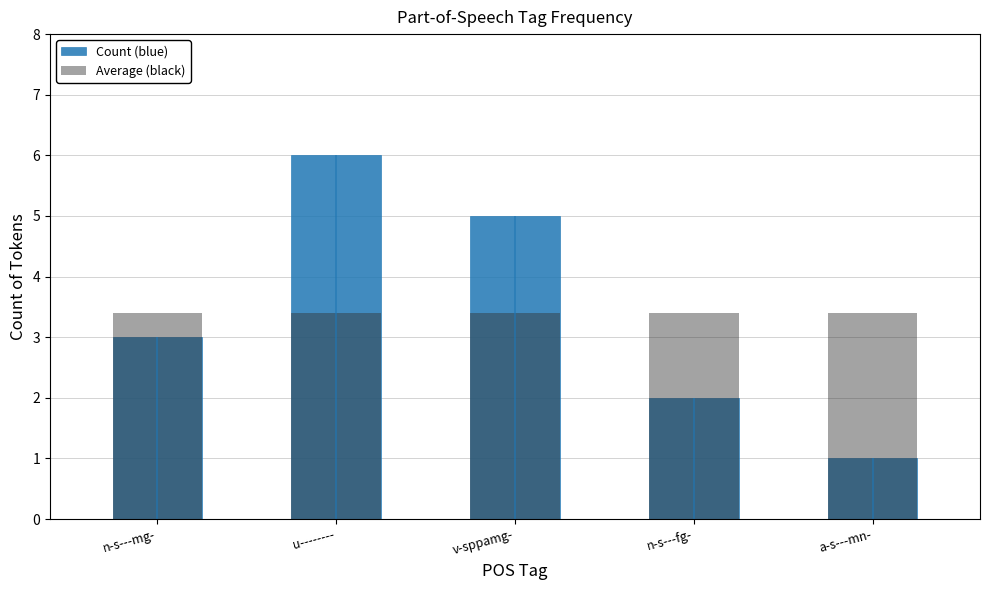

How many distinct data groups are displayed?

2